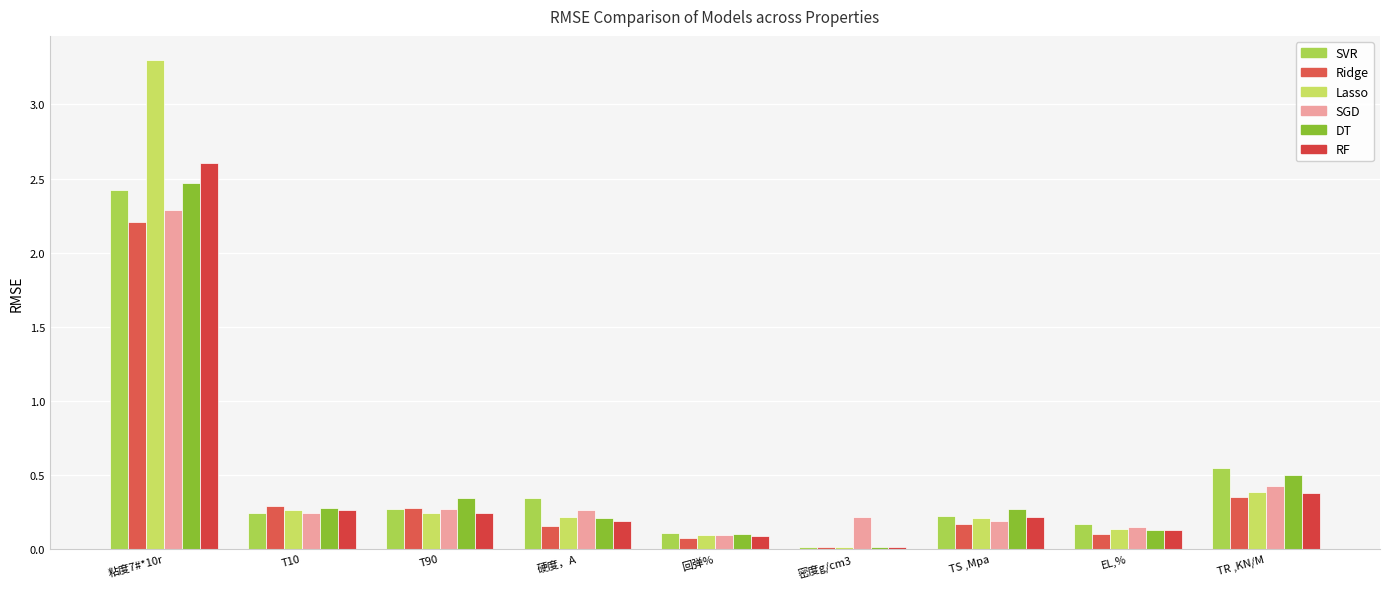

How many categories are shown in the chart?

9